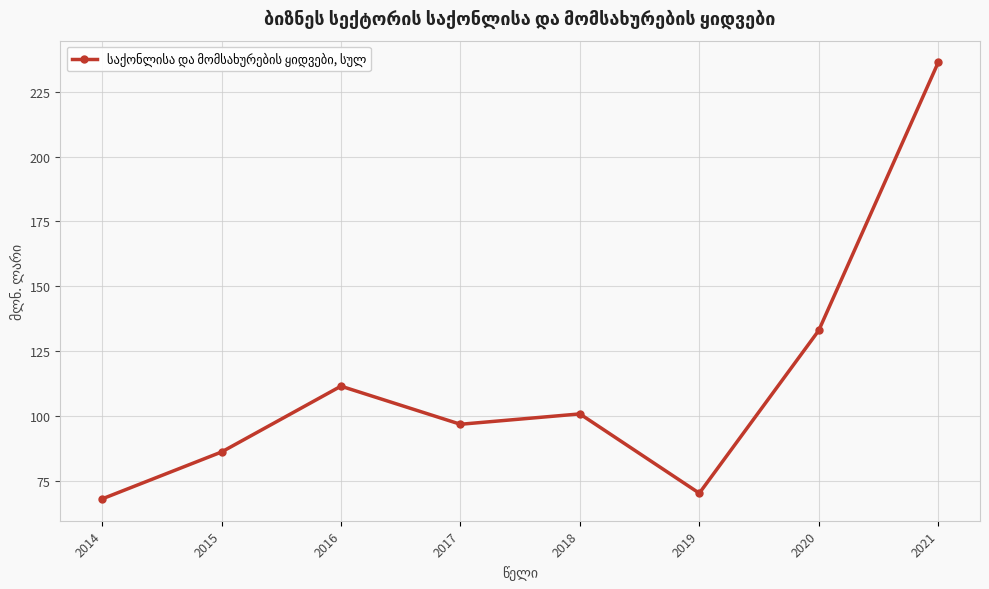

What is the ratio of the value at 2015 to the value at 2018?

0.9